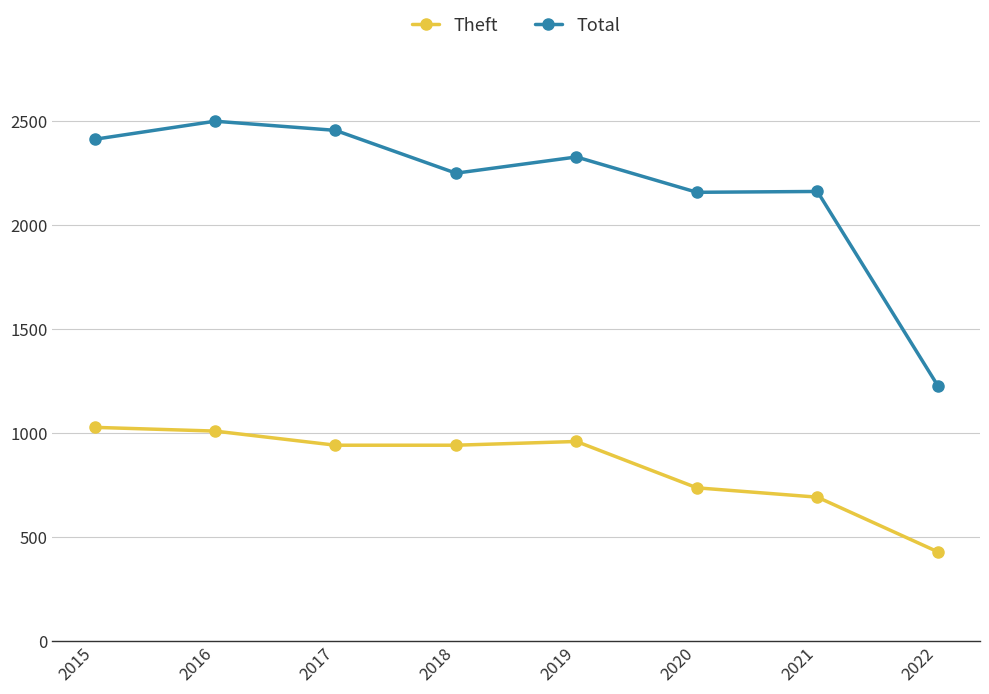

What are all the series names shown in the legend?

Theft, Total